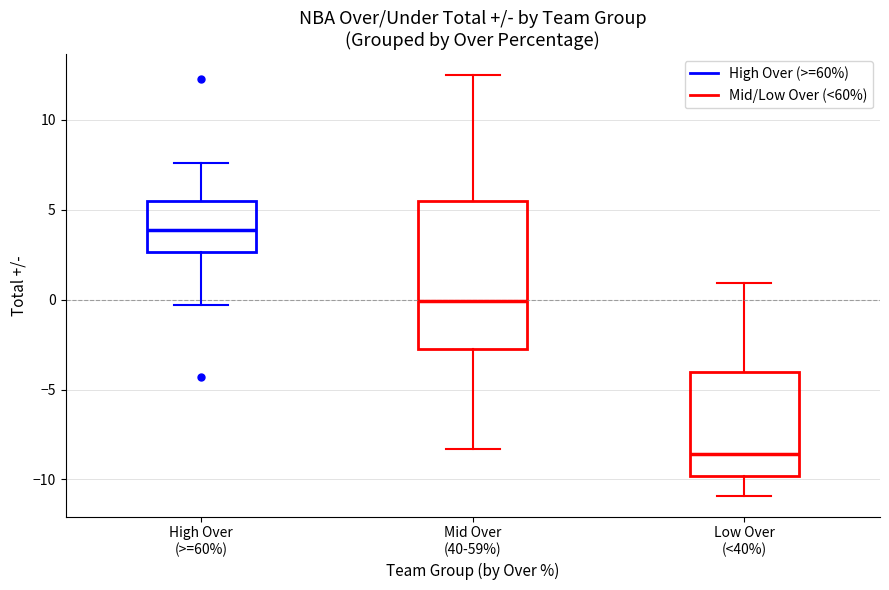

Reading left to right, transcribe this box plot: for each box, give where its median line is, the range the box spans, and where its two whiskers end, as read against the y-axis. The values are not printed on the chart, so give them approximately, as read against the axis.

High Over (>=60%): median 4.0, box 2.5 to 5.5, whiskers -0.5 to 7.5
Mid Over (40-59%): median 0.0, box -2.5 to 5.5, whiskers -8.5 to 12.5
Low Over (<40%): median -8.5, box -10.0 to -4.0, whiskers -11.0 to 1.0